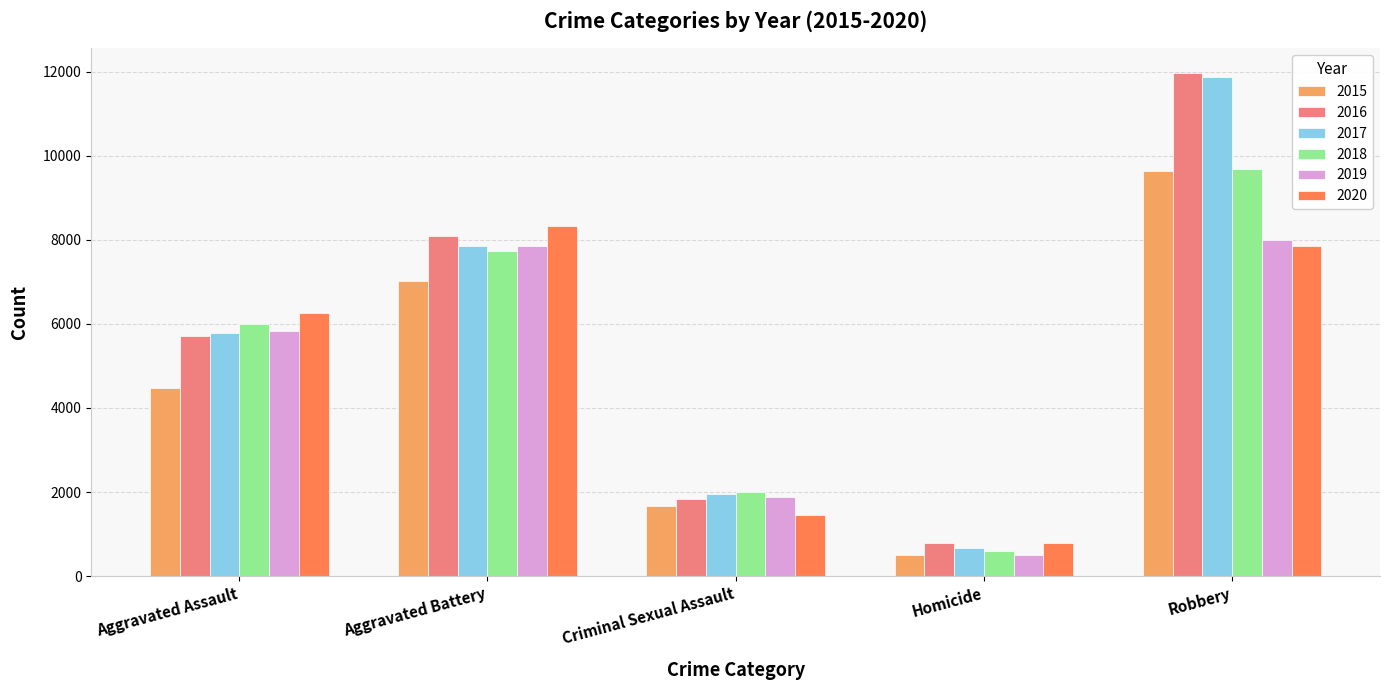

The 2018 series shows 1557 at Aggravated Assault. True or false?

False